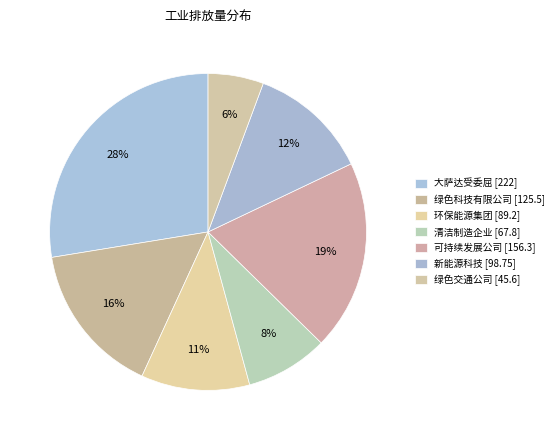

Which has a higher value, 绿色交通公司 or 环保能源集团?

环保能源集团